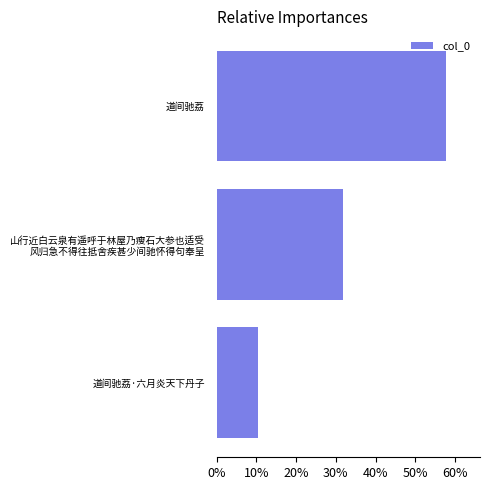

Which label corresponds to the largest value in the chart?

道间驰荔